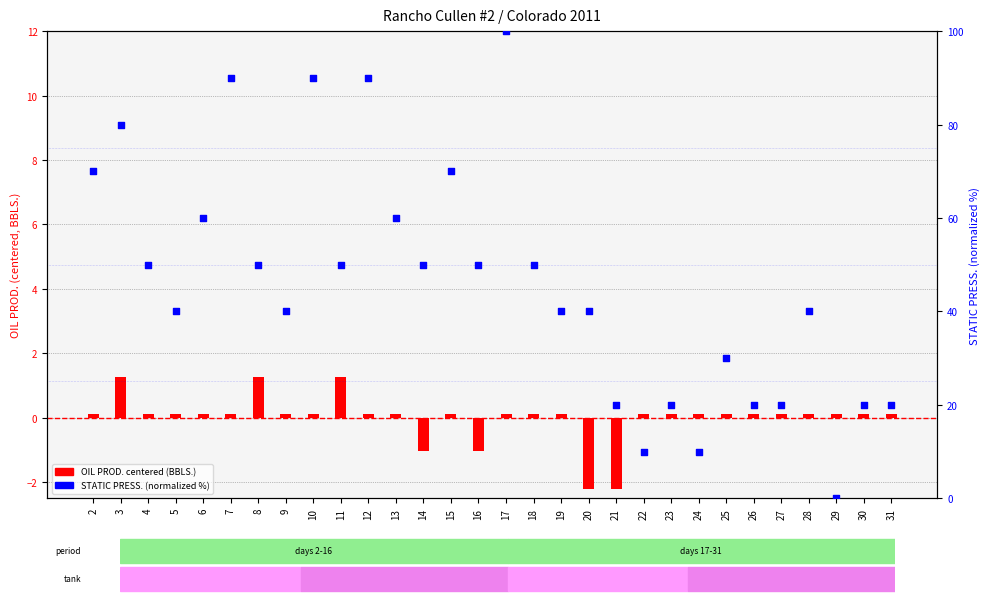

At which category is the sum across all series the highest?

17